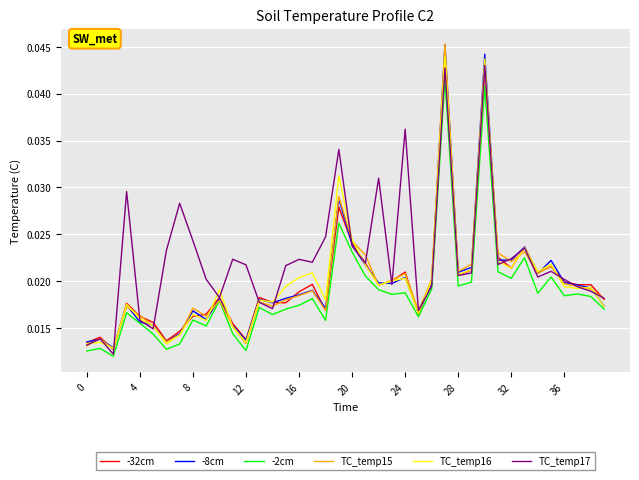

What are all the series names shown in the legend?

-32cm, -8cm, -2cm, TC_temp15, TC_temp16, TC_temp17